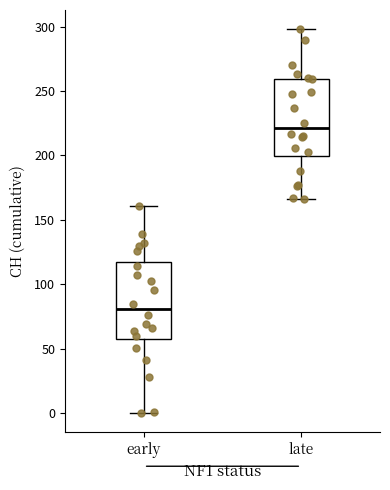

Which box has the lowest median line?

early